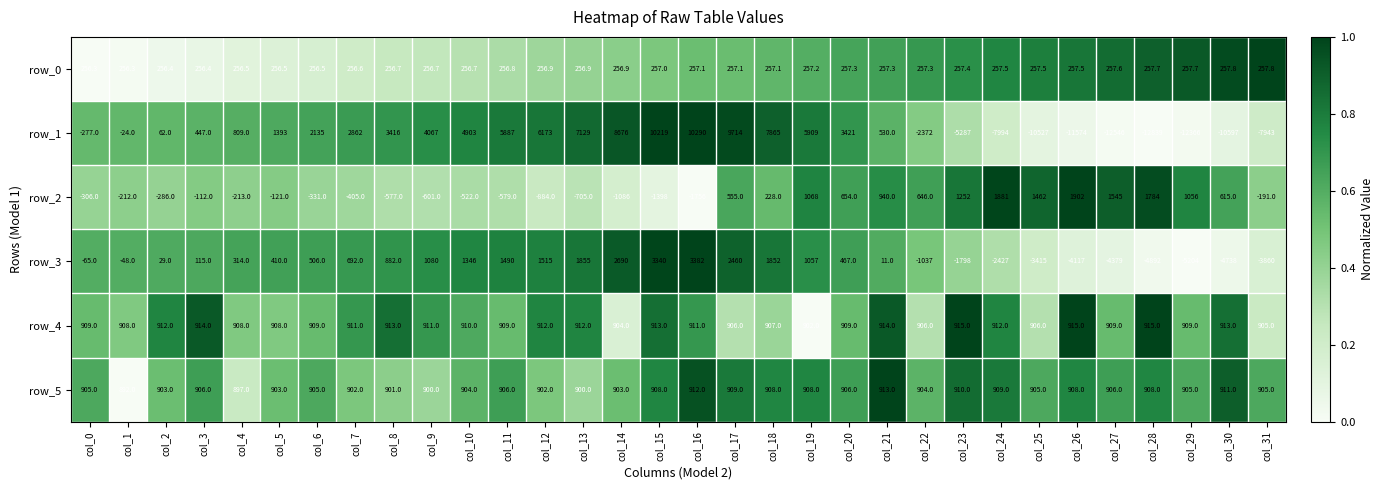

What is the difference between the highest and lowest values at col_21?

929.0